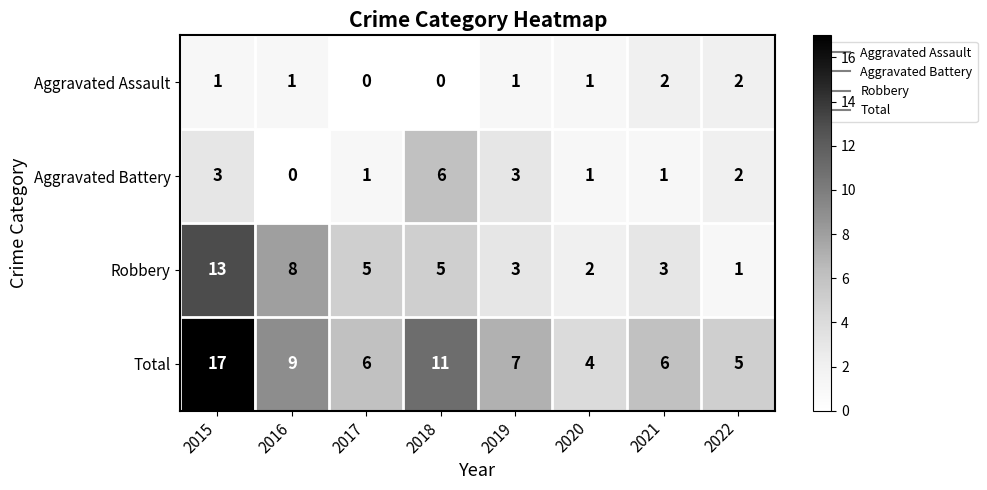

The value of Total at 2018 is 11. True or false?

True